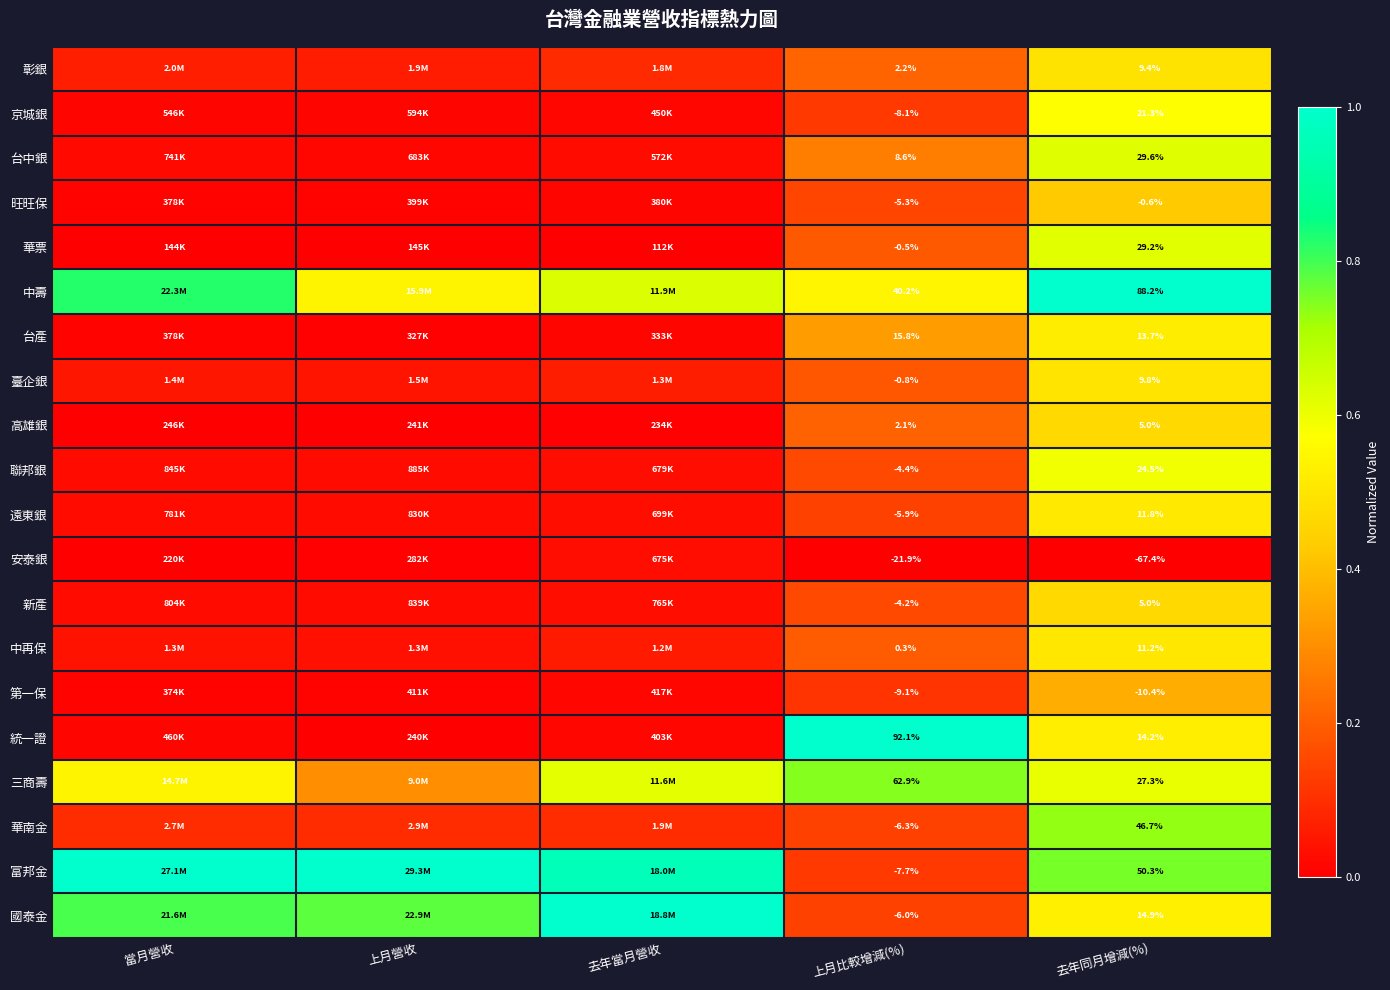

True or false: 中壽 has a value of 0.2 at 上月營收.

False